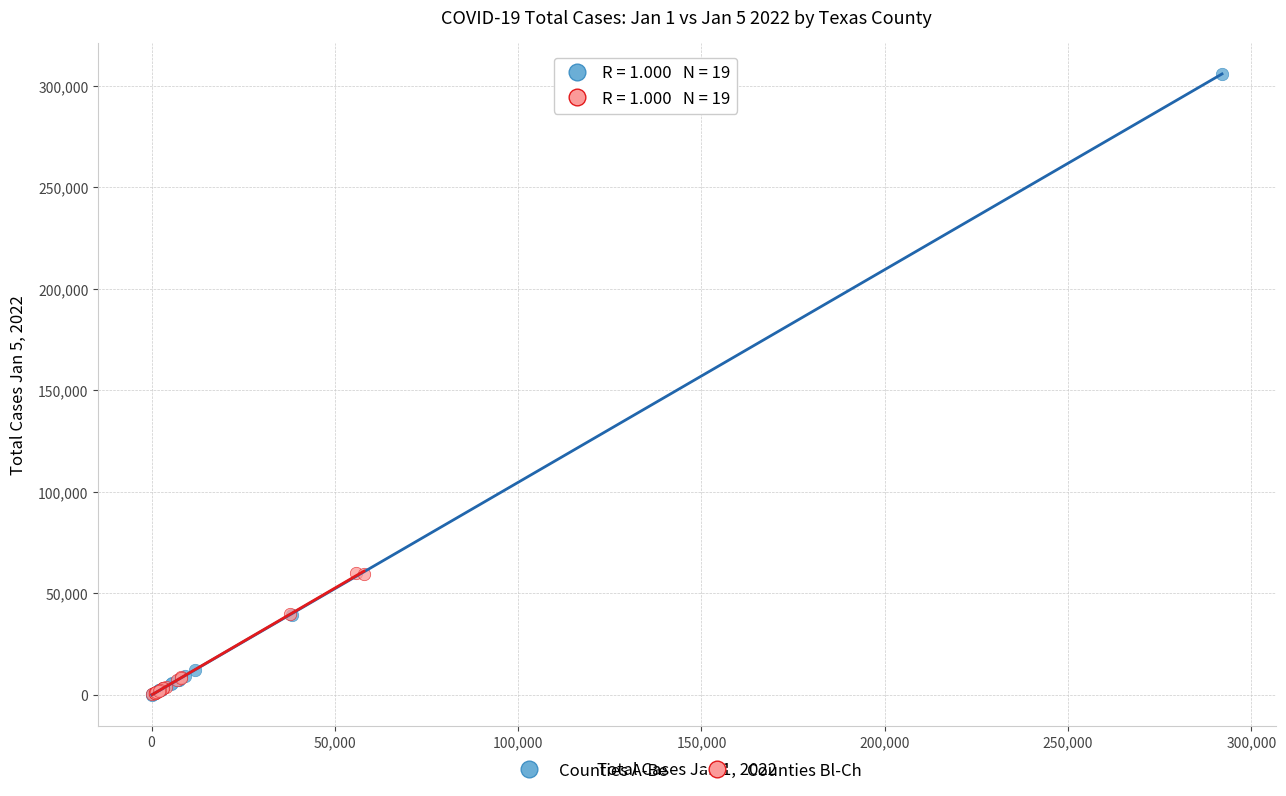

Which series has the largest Y range (max minus min)?

Counties A-Be